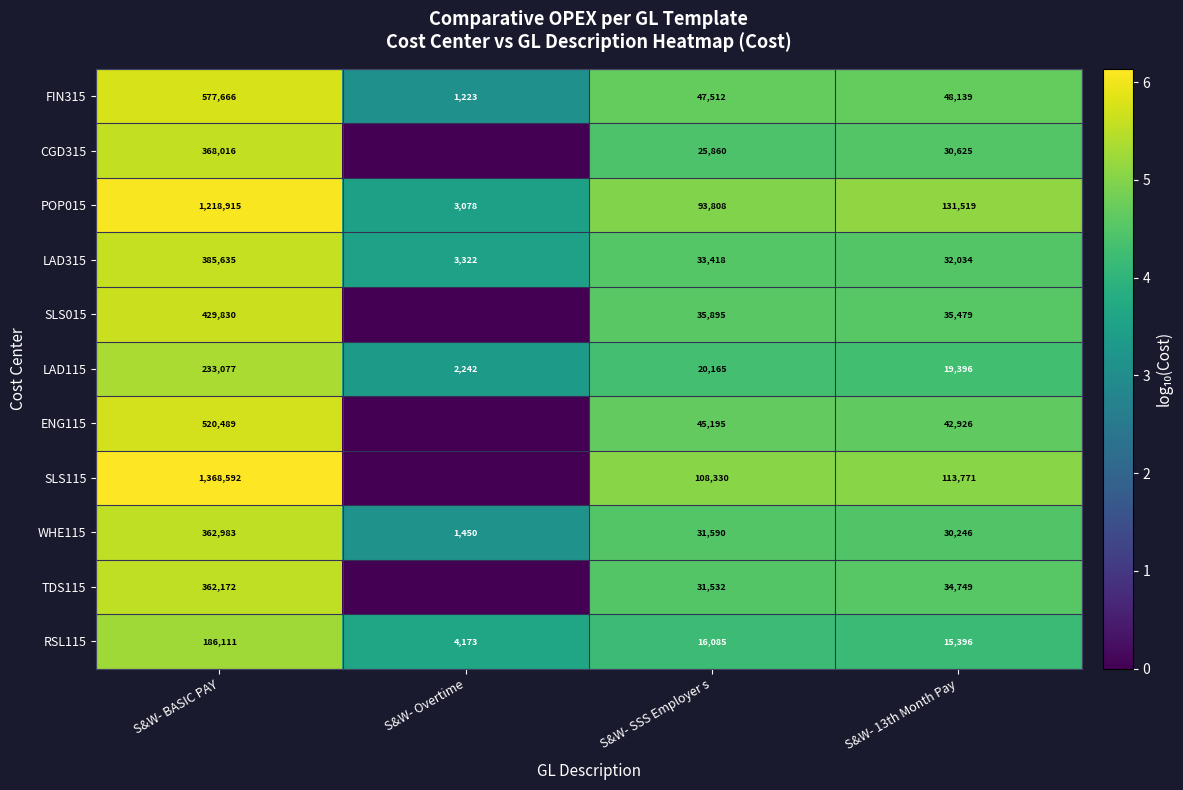

Between S&W- BASIC PAY and S&W- SSS Employer s, which series saw the biggest shift?

SLS115